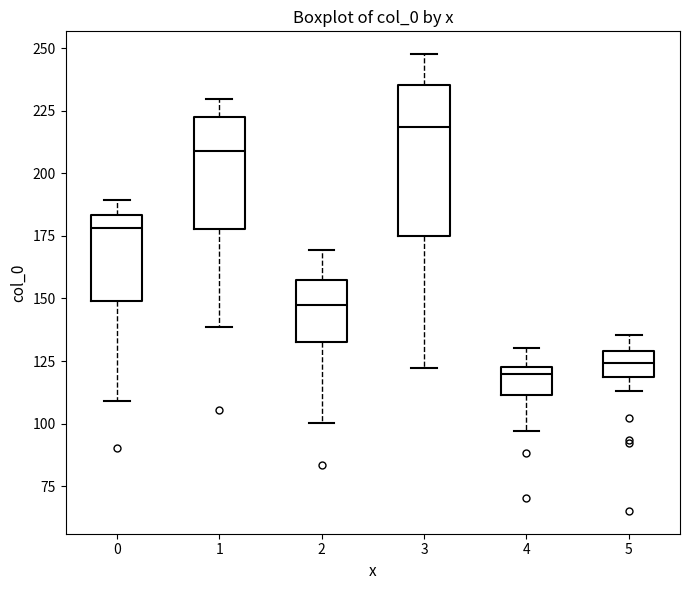

Which box is the tallest, from its lower edge to its upper edge?

3